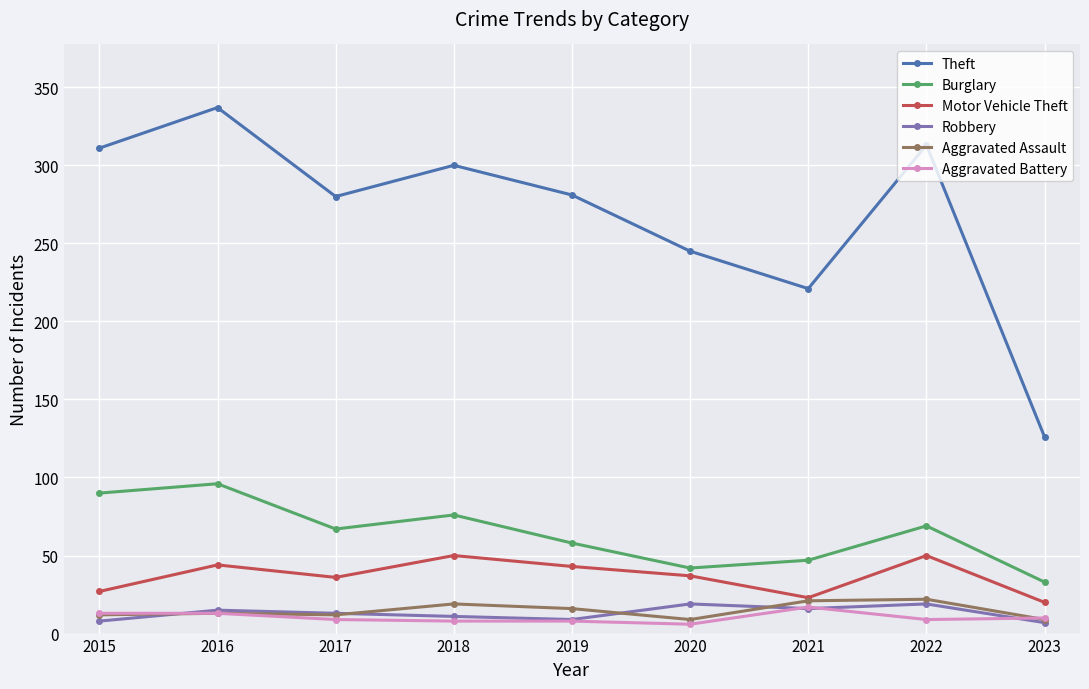

How many interior local valleys does the Theft series have?

2